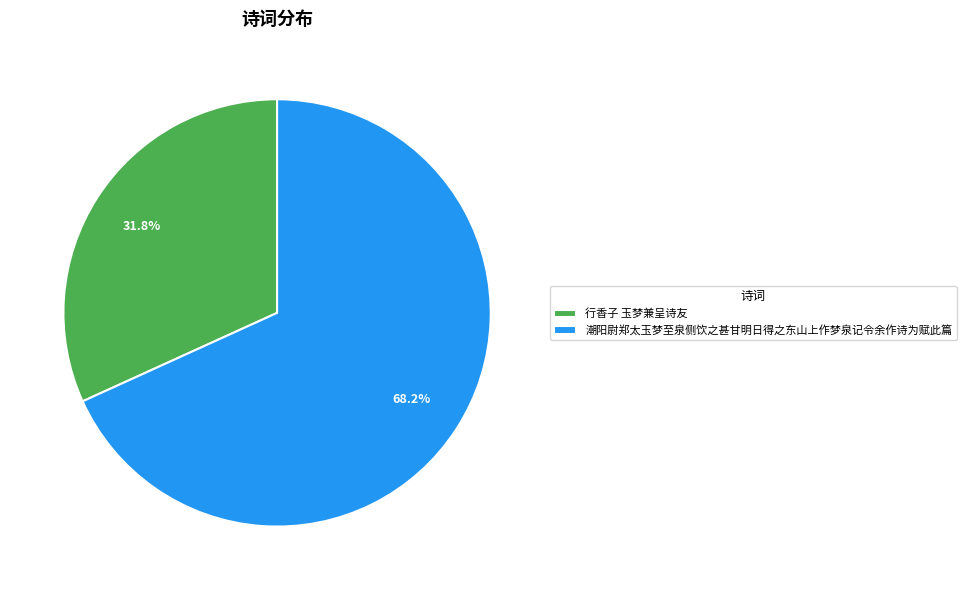

How much of the chart is everything except 潮阳尉郑太玉梦至泉侧饮之甚甘明日得之东山上作梦泉记令余作诗为赋此篇?

31.8%